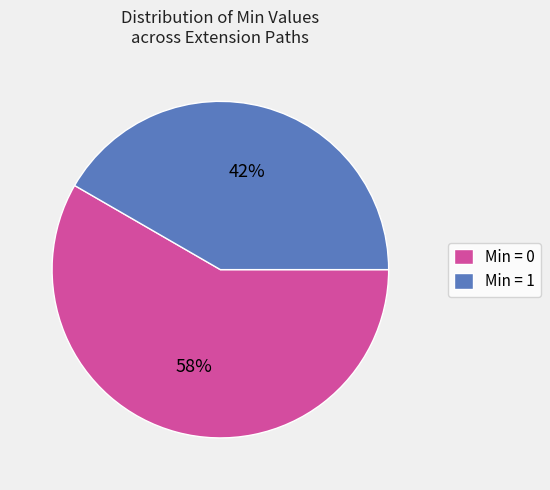

True or false: Min = 1 accounts for 42% of the total.

True